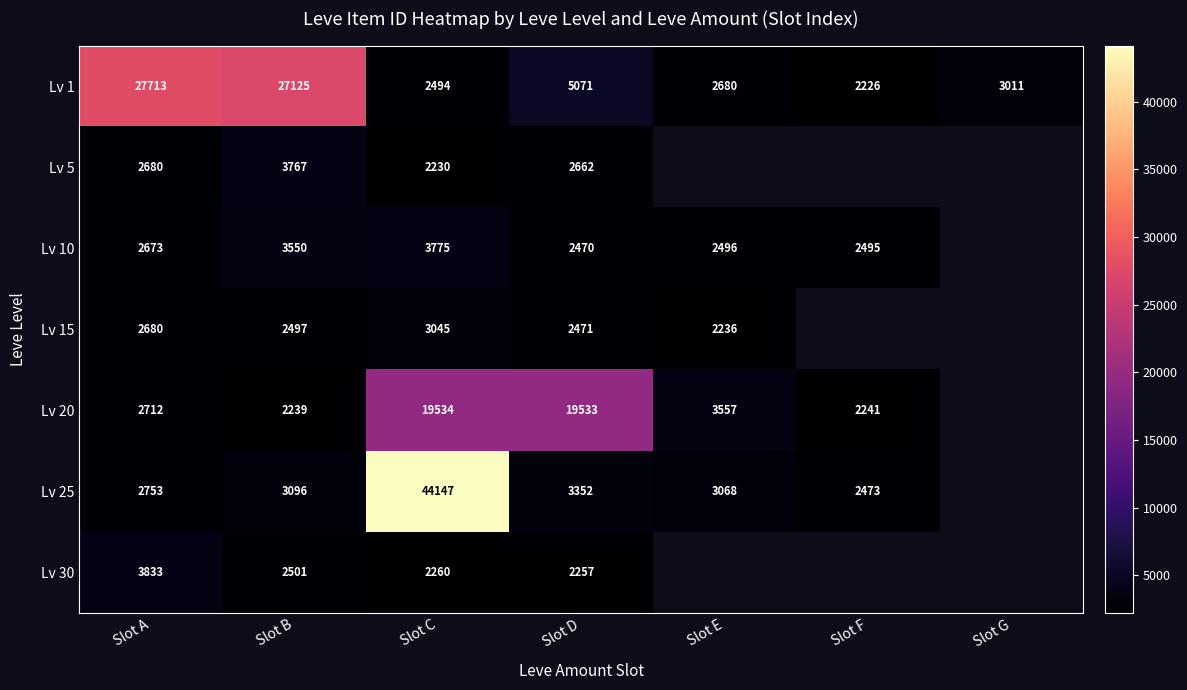

Where is Lv 1 nearest to the value 14969?

Slot D